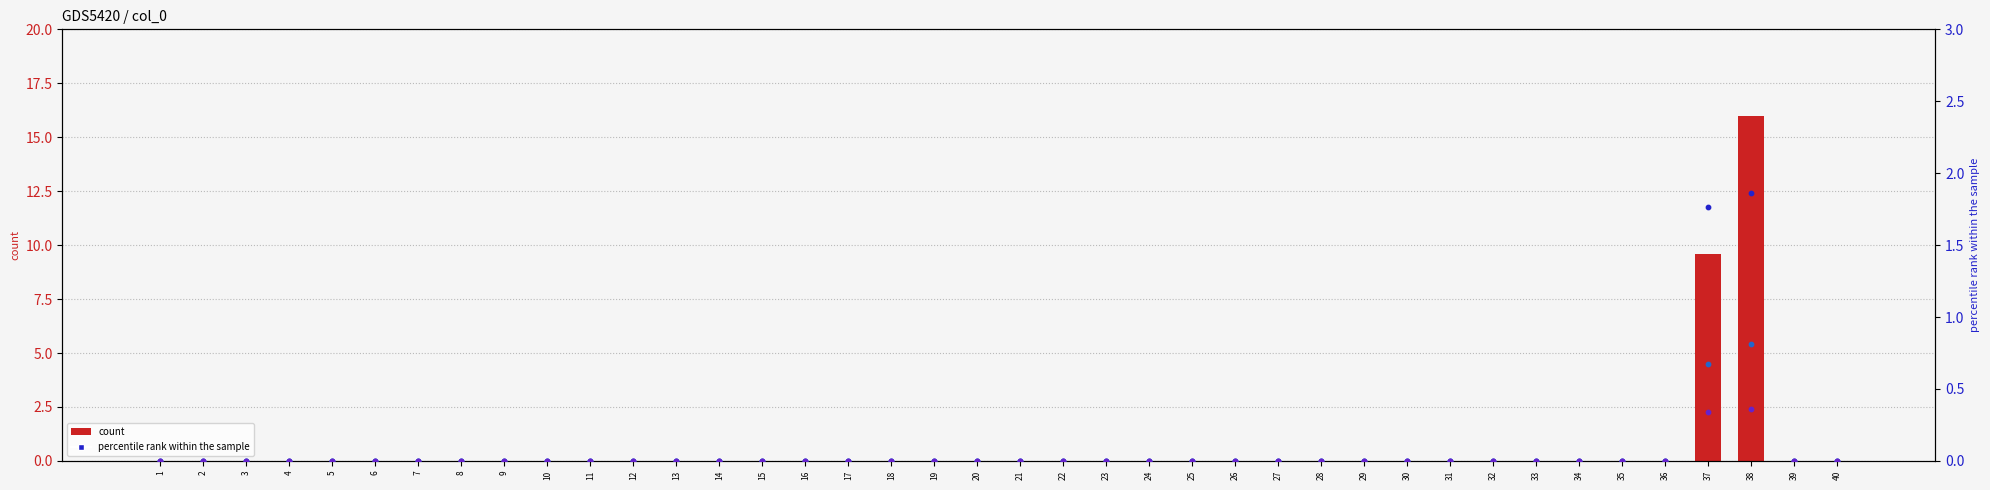

Which series contains the lowest Y value?

count